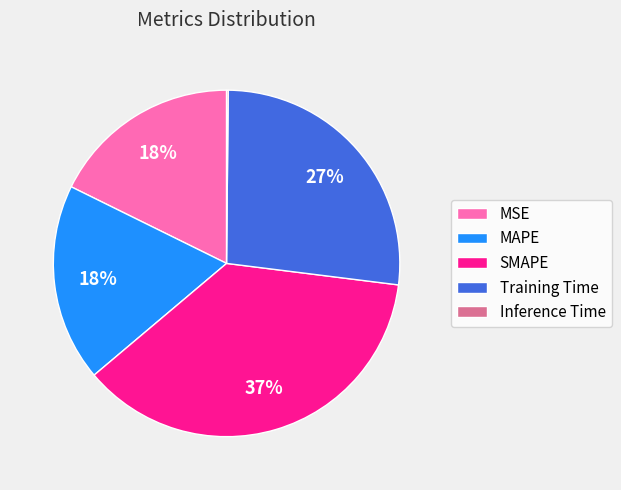

Is it true that MAPE is 11% of the pie?

False